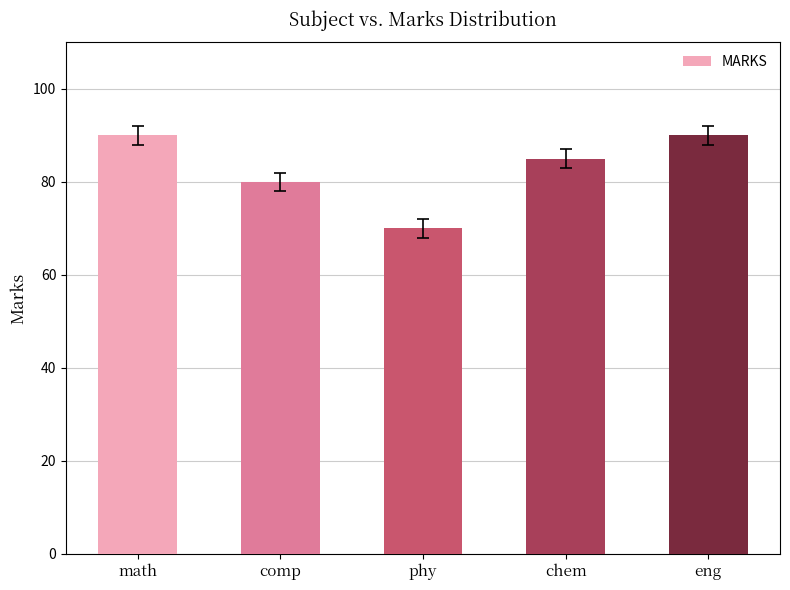

What position from the left is eng?

5